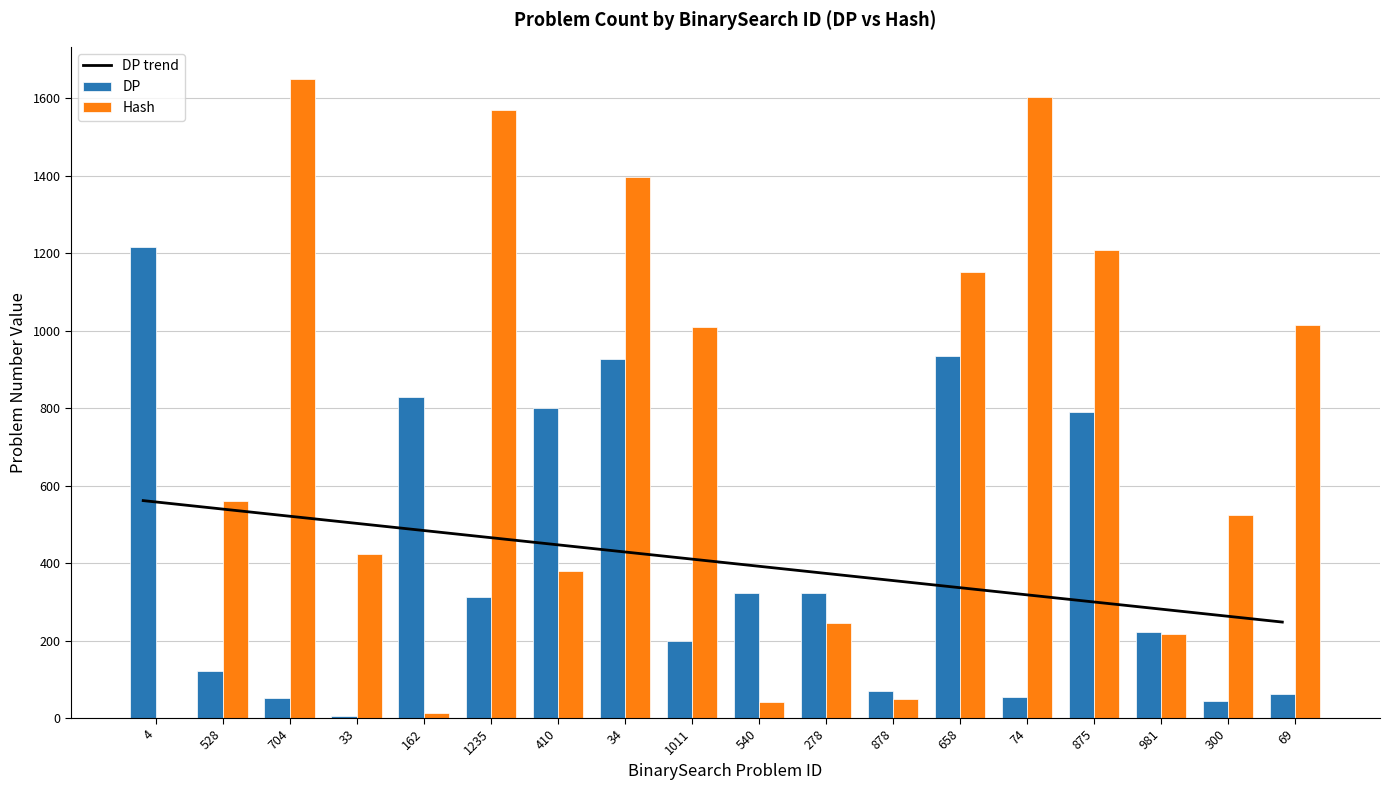

The value of DP at 1235 is 312. True or false?

True